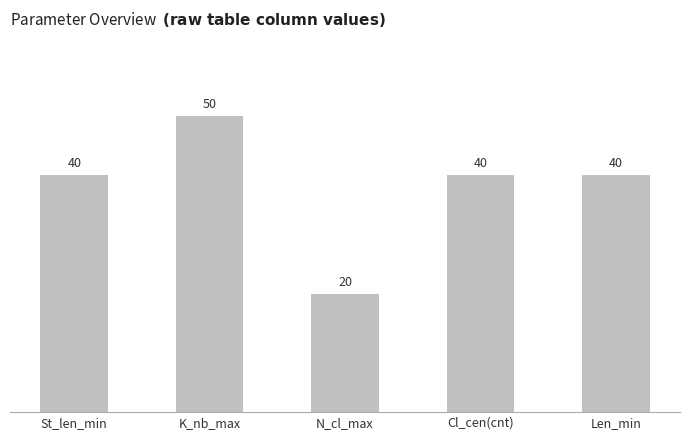

What position from the left is N_cl_max?

3